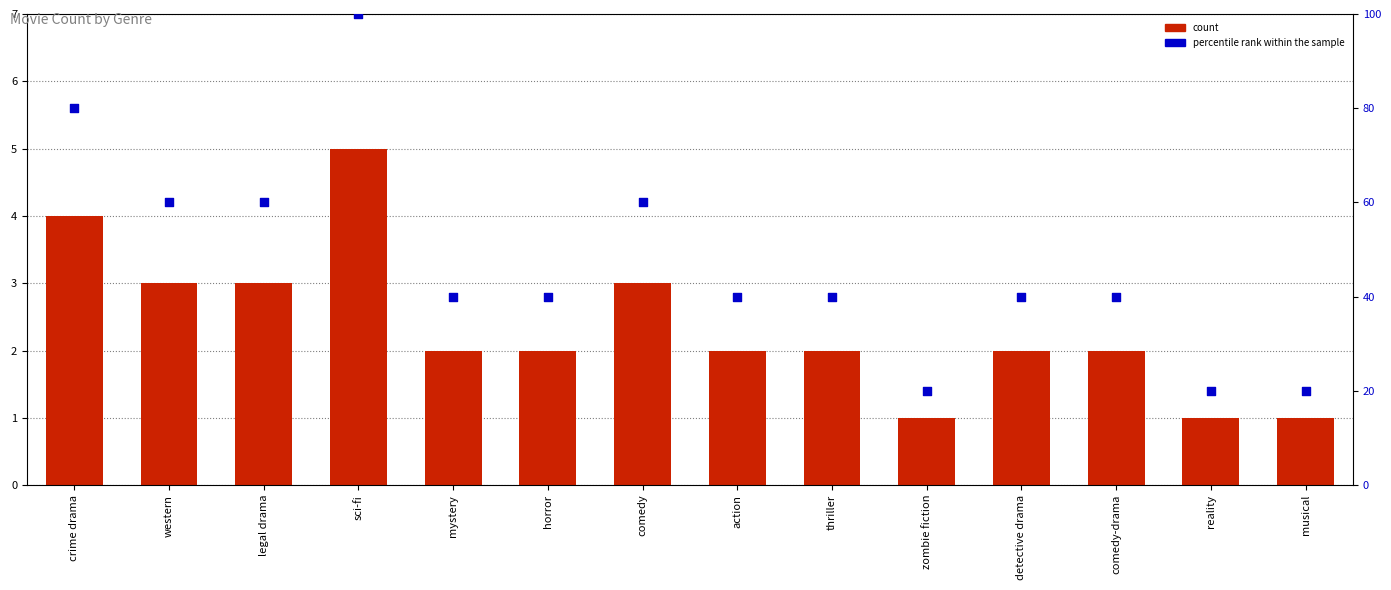

Which series has the largest total across all categories?

percentile rank within the sample